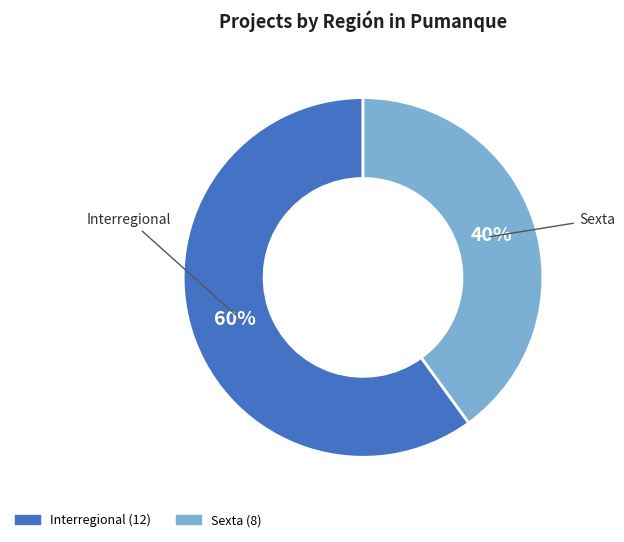

To the nearest percent, what is the average slice percentage?

50%